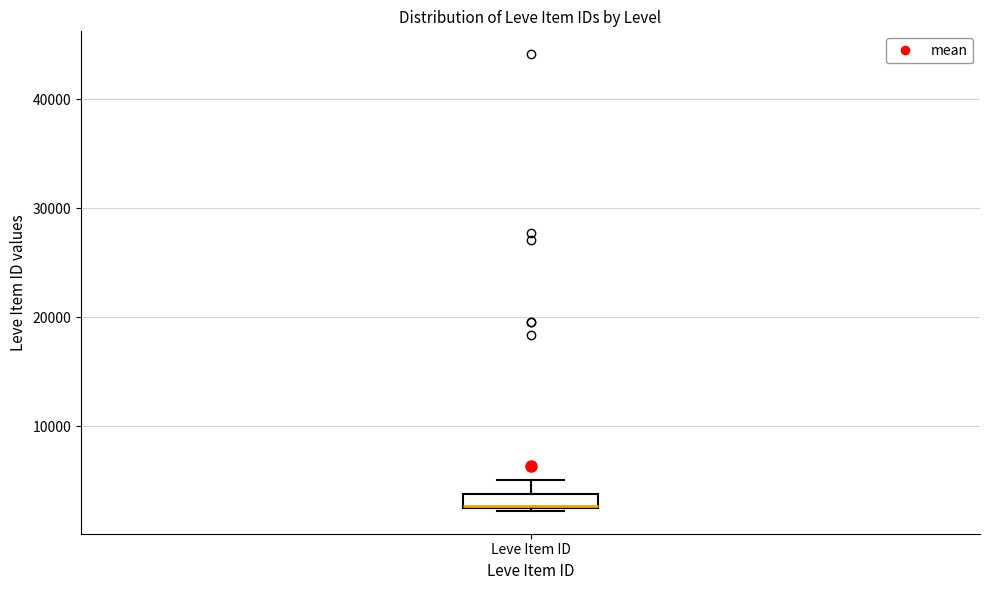

Where is the lower edge of the box for Leve Item ID on the y-axis? The values are not printed on the chart, so give them approximately, as read against the axis.

2000